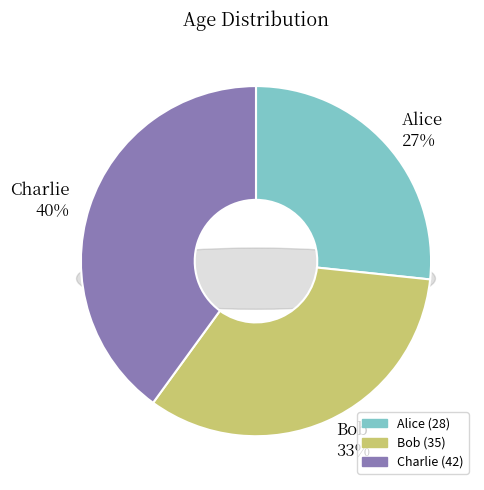

To the nearest percent, what is the combined percentage of Alice and Charlie?

67%